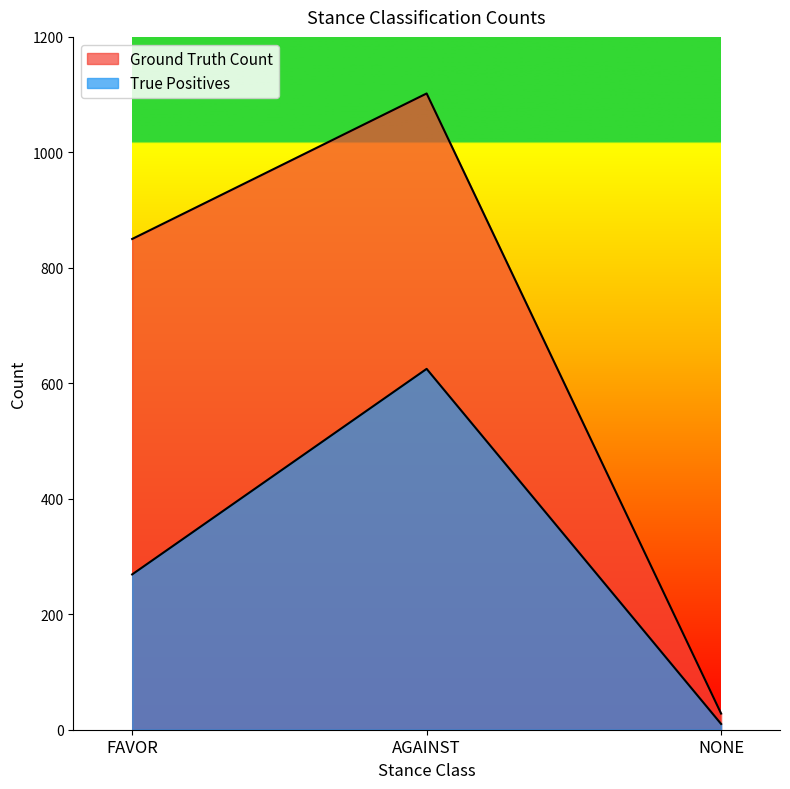

How many values in the Ground Truth Count series exceed 850?

1